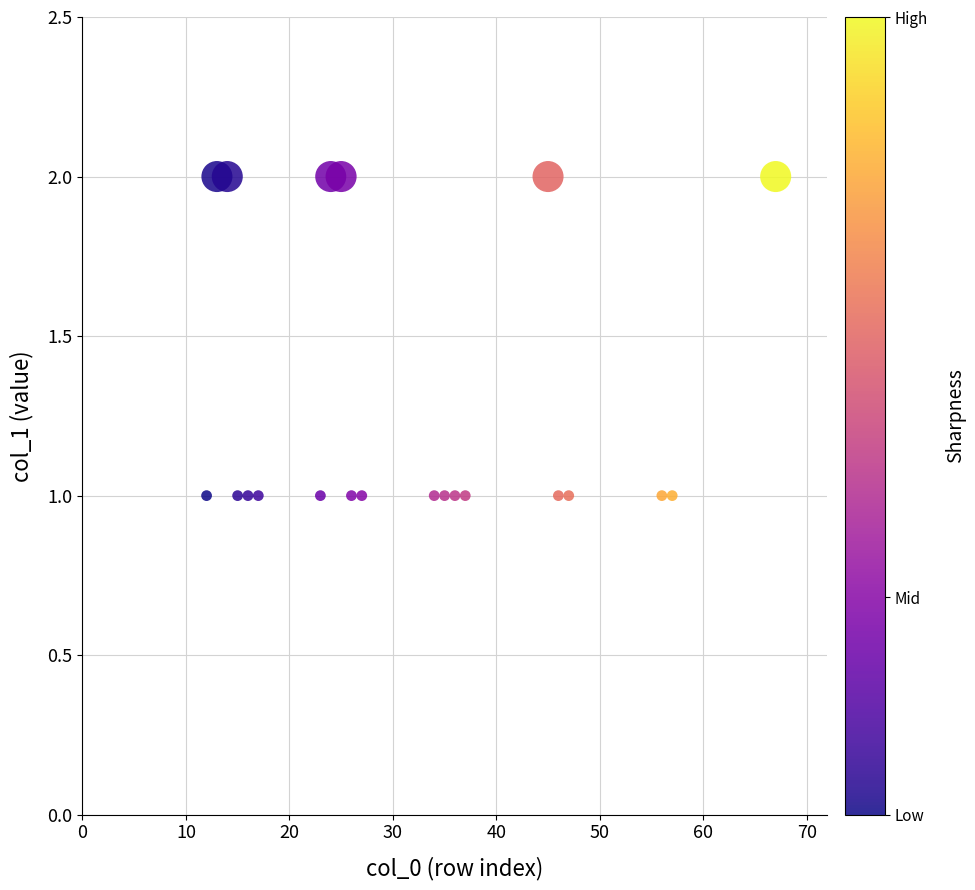

What is the range of X values (max minus min)?

55